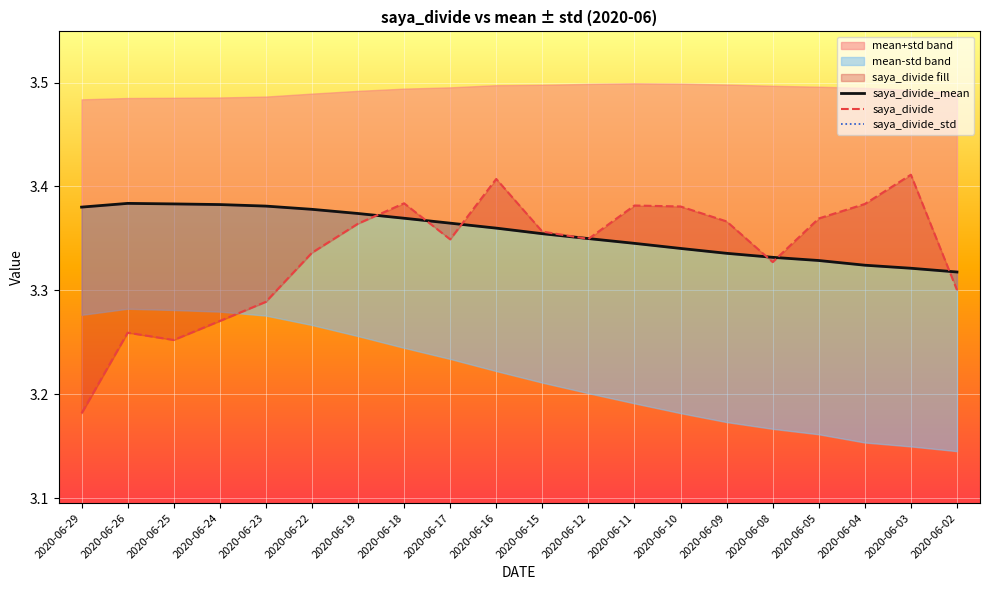

Where is saya_divide_std nearest to the value 0?

2020-06-26